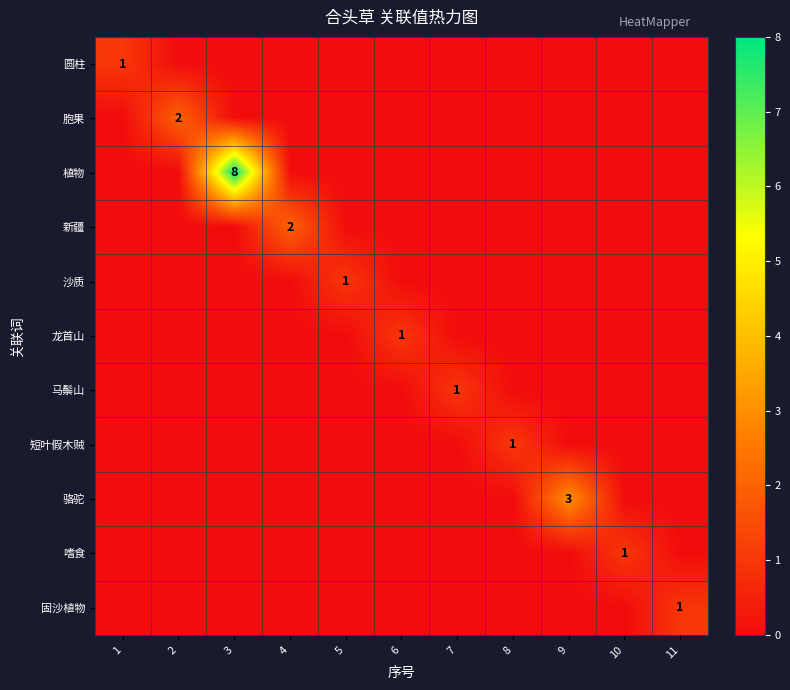

Is it true that 骆驼 equals -2 at 10?

False